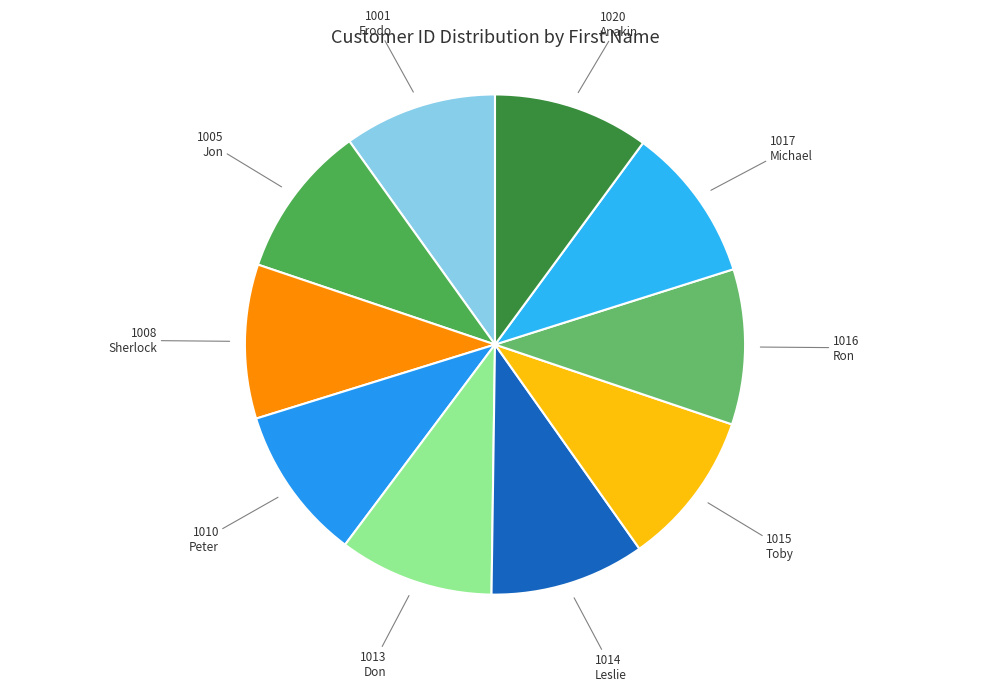

Which category has the smallest portion of the pie?

Frodo